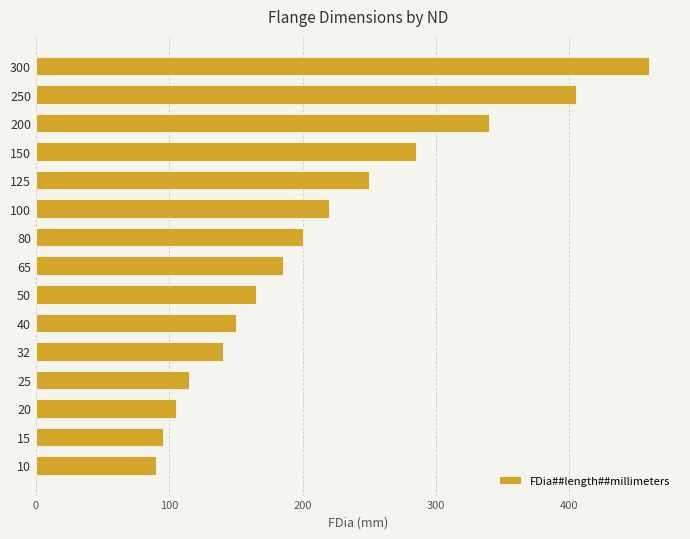

List the labels in order of value, smallest first.

10, 15, 20, 25, 32, 40, 50, 65, 80, 100, 125, 150, 200, 250, 300